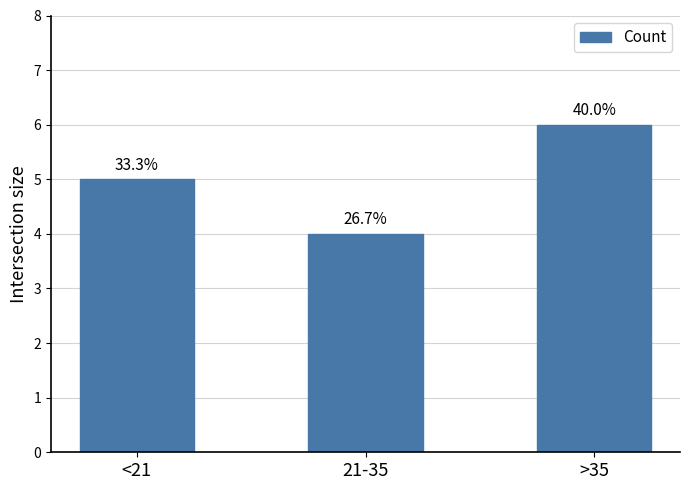

What is the change in value from <21 to >35?

+1